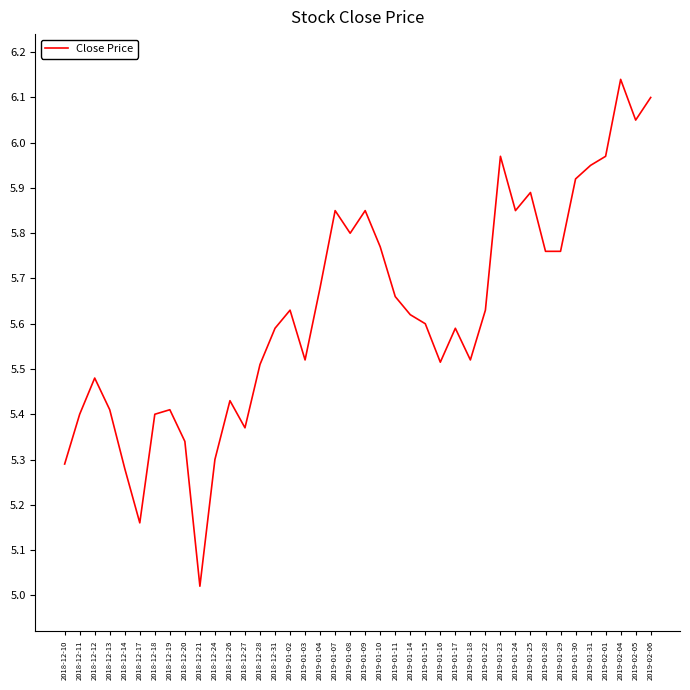

Does the chart have visible grid lines?

No